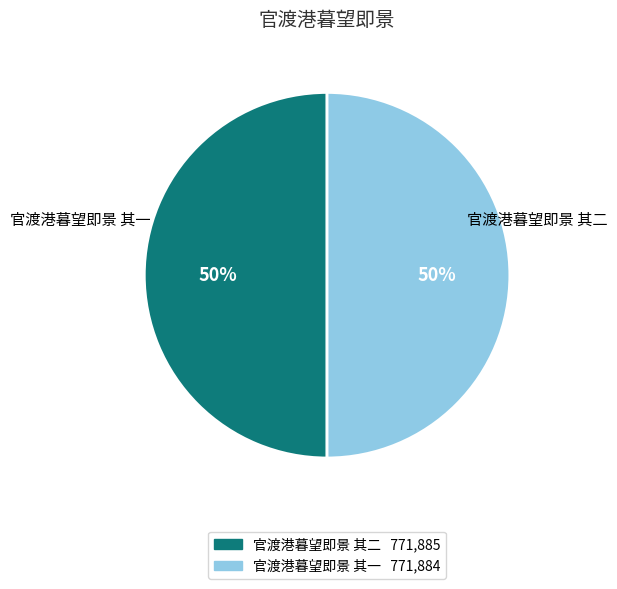

What is the change in value from 官渡港暮望即景 其二 to 官渡港暮望即景 其一?

-1